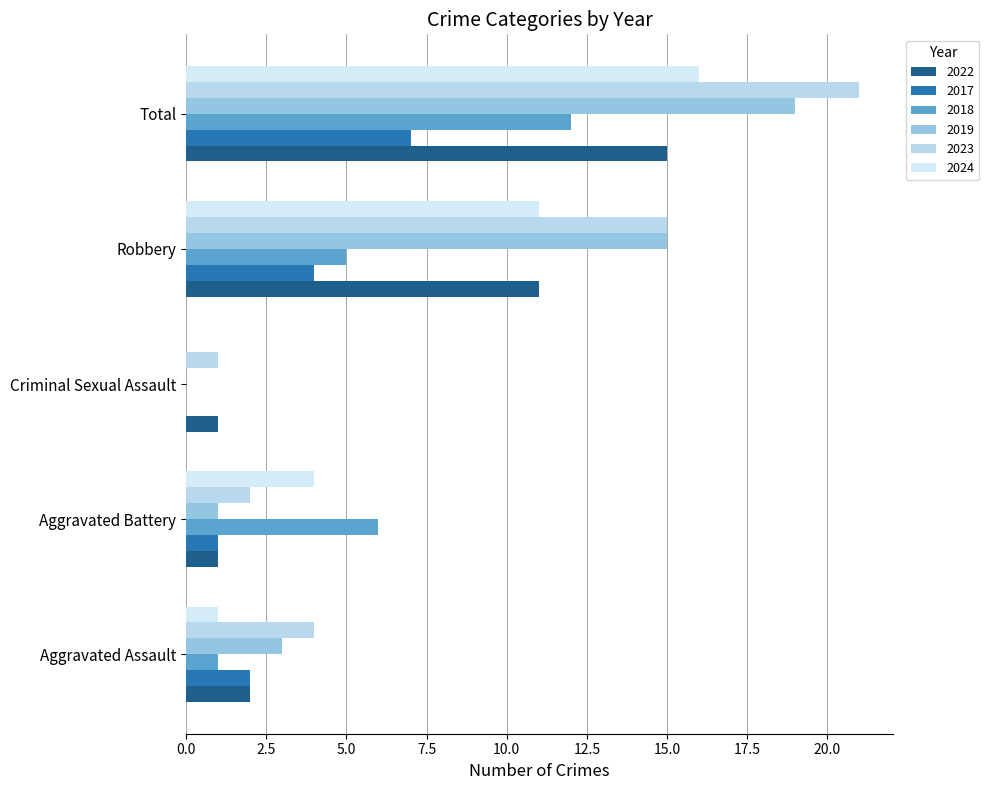

Reading left to right, transcribe all the data shown in this chart.

2022: Aggravated Assault=2	Aggravated Battery=1	Criminal Sexual Assault=1	Robbery=11	Total=15
2017: Aggravated Assault=2	Aggravated Battery=1	Criminal Sexual Assault=0	Robbery=4	Total=7
2018: Aggravated Assault=1	Aggravated Battery=6	Criminal Sexual Assault=0	Robbery=5	Total=12
2019: Aggravated Assault=3	Aggravated Battery=1	Criminal Sexual Assault=0	Robbery=15	Total=19
2023: Aggravated Assault=4	Aggravated Battery=2	Criminal Sexual Assault=1	Robbery=15	Total=21
2024: Aggravated Assault=1	Aggravated Battery=4	Criminal Sexual Assault=0	Robbery=11	Total=16